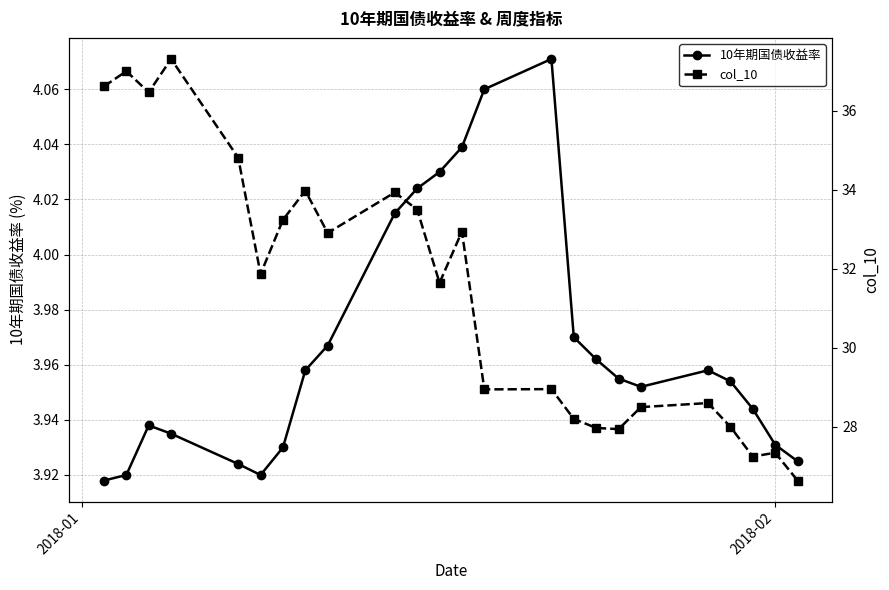

Is the value of 10年期国债收益率 at 2 greater than the value of col_10 at 3?

No